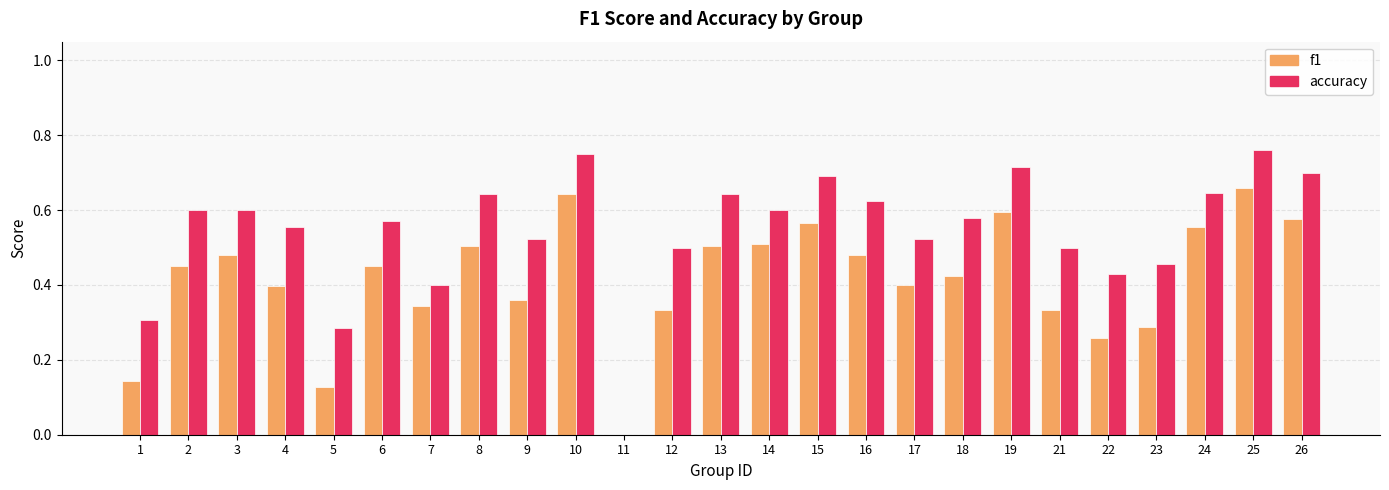

What is the sum of all accuracy values?

13.6